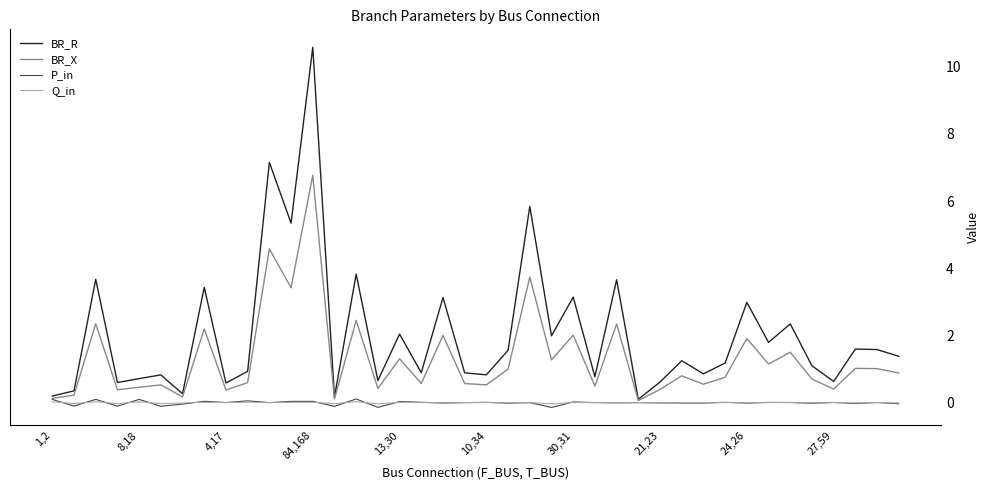

What is the maximum value shown in the chart?

10.6